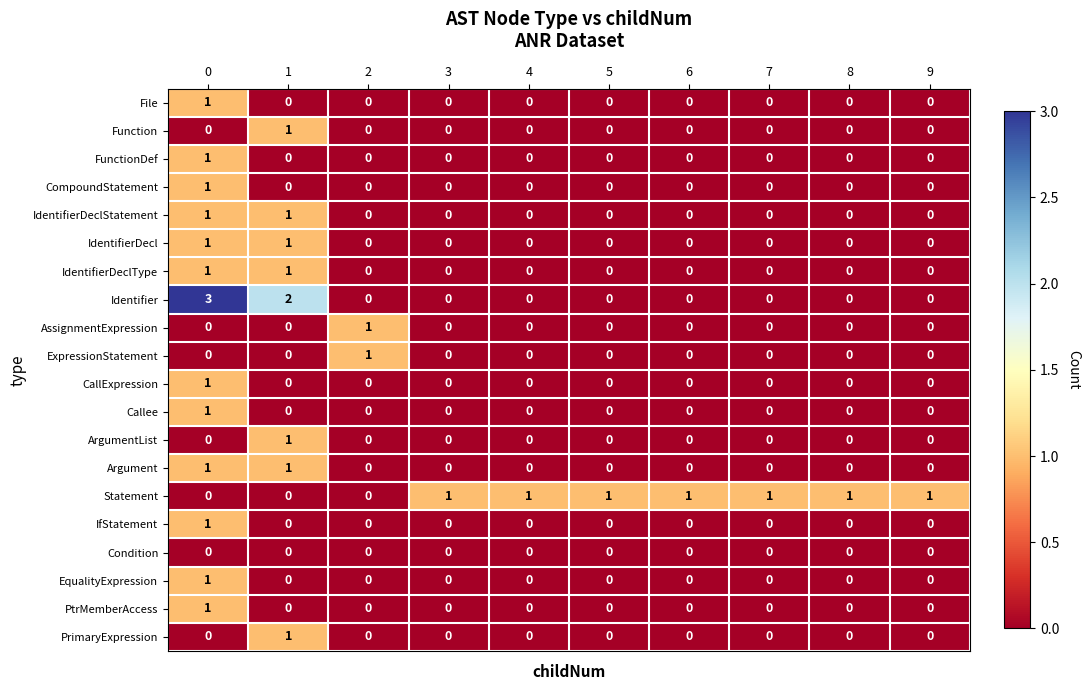

Which series has the largest range (max minus min)?

Identifier